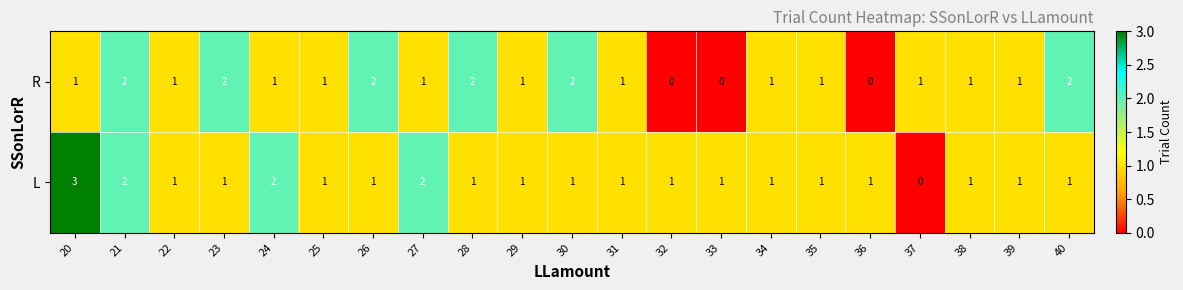

List the series in order of their peak value, lowest first.

R, L